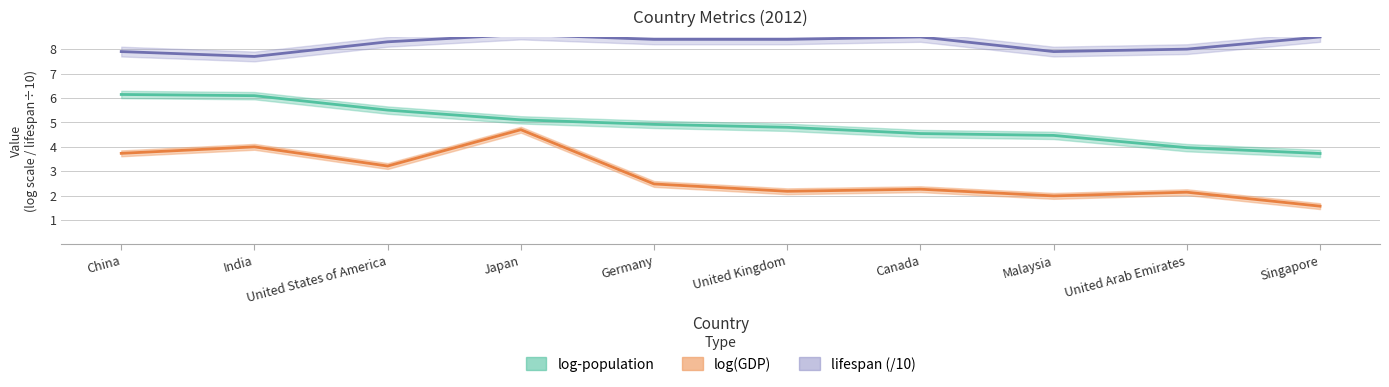

What position from the left is United Arab Emirates?

9